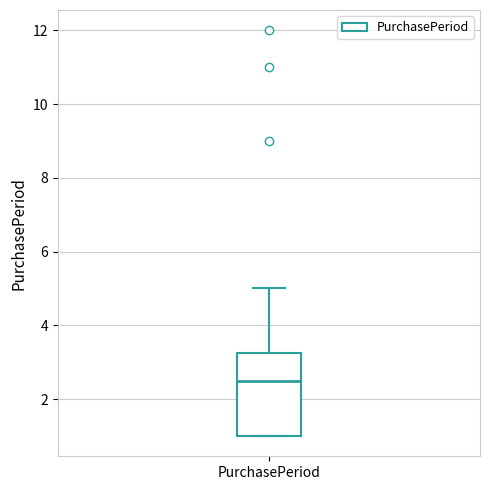

Transcribe this box plot: give where the median line is, the range the box spans, and where the two whiskers end, as read against the y-axis. The values are not printed on the chart, so give them approximately, as read against the axis.

median 2.6, box 1.0 to 3.2, whiskers 1.0 to 5.0